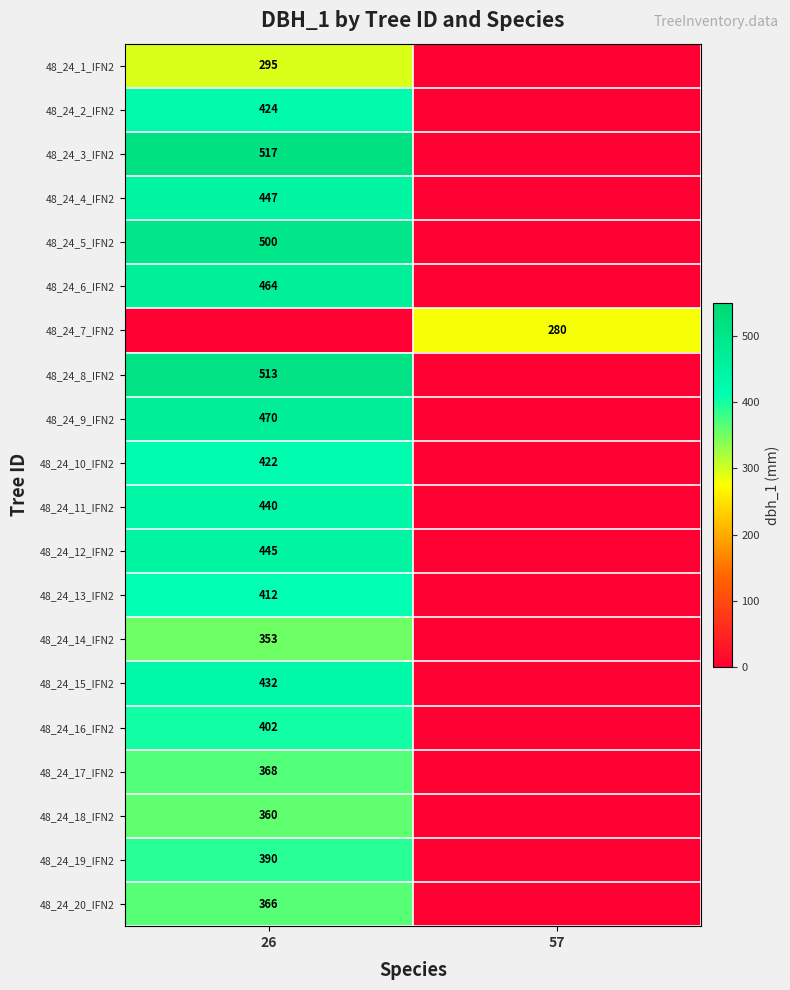

Which category has the lowest value across all series?

57